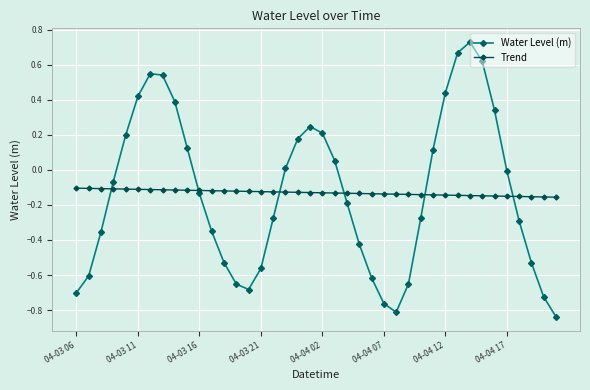

What is the difference between the maximum and minimum values in the Water Level (m) series?

1.6